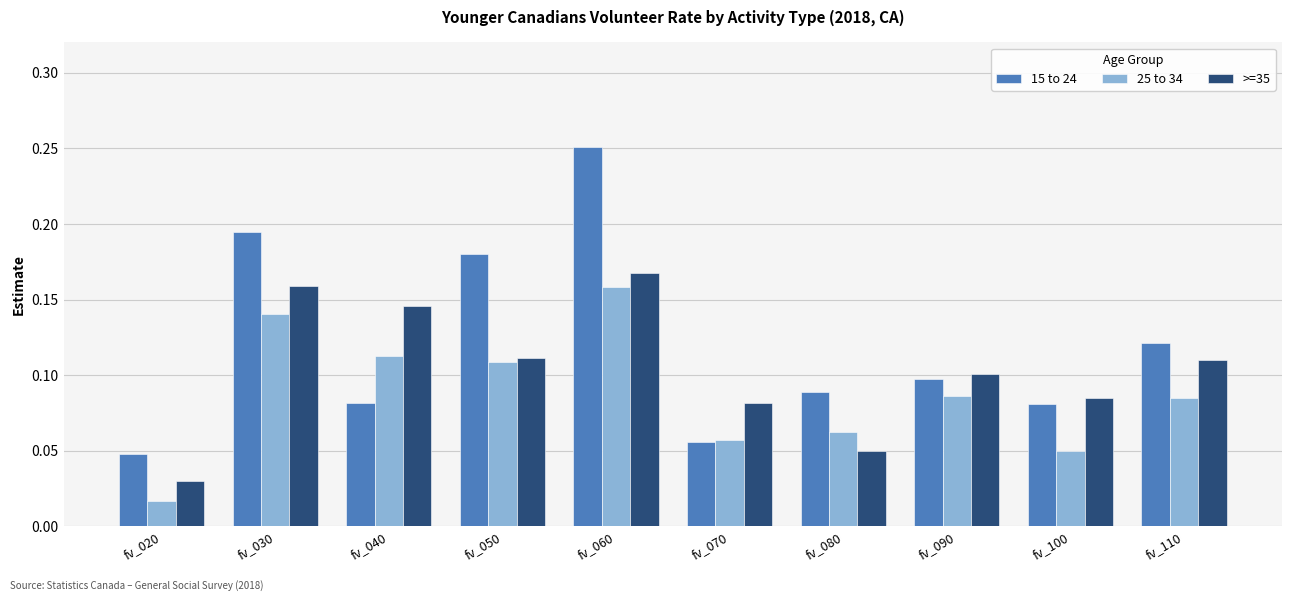

Is it true that 15 to 24 equals 0.1 at fv_100?

True